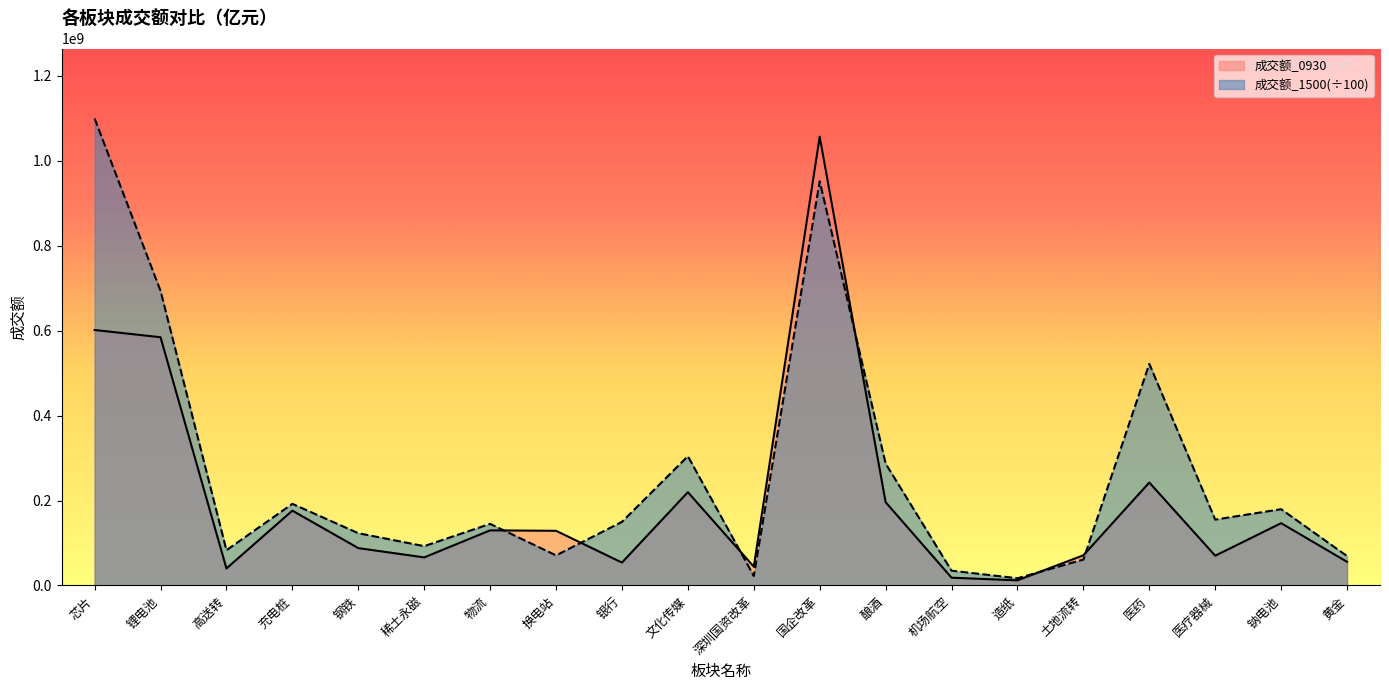

How many interior local peaks does the 成交额_0930 series have?

6